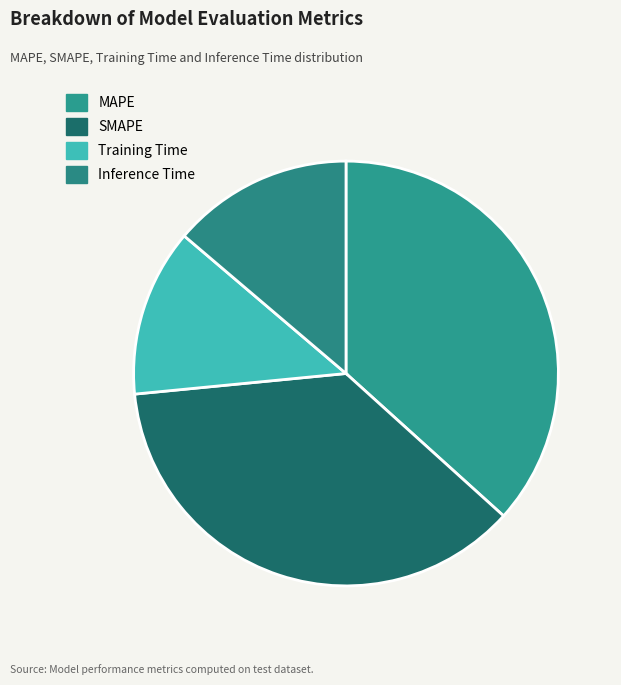

What is the change in value from MAPE to Training Time?

-0.2